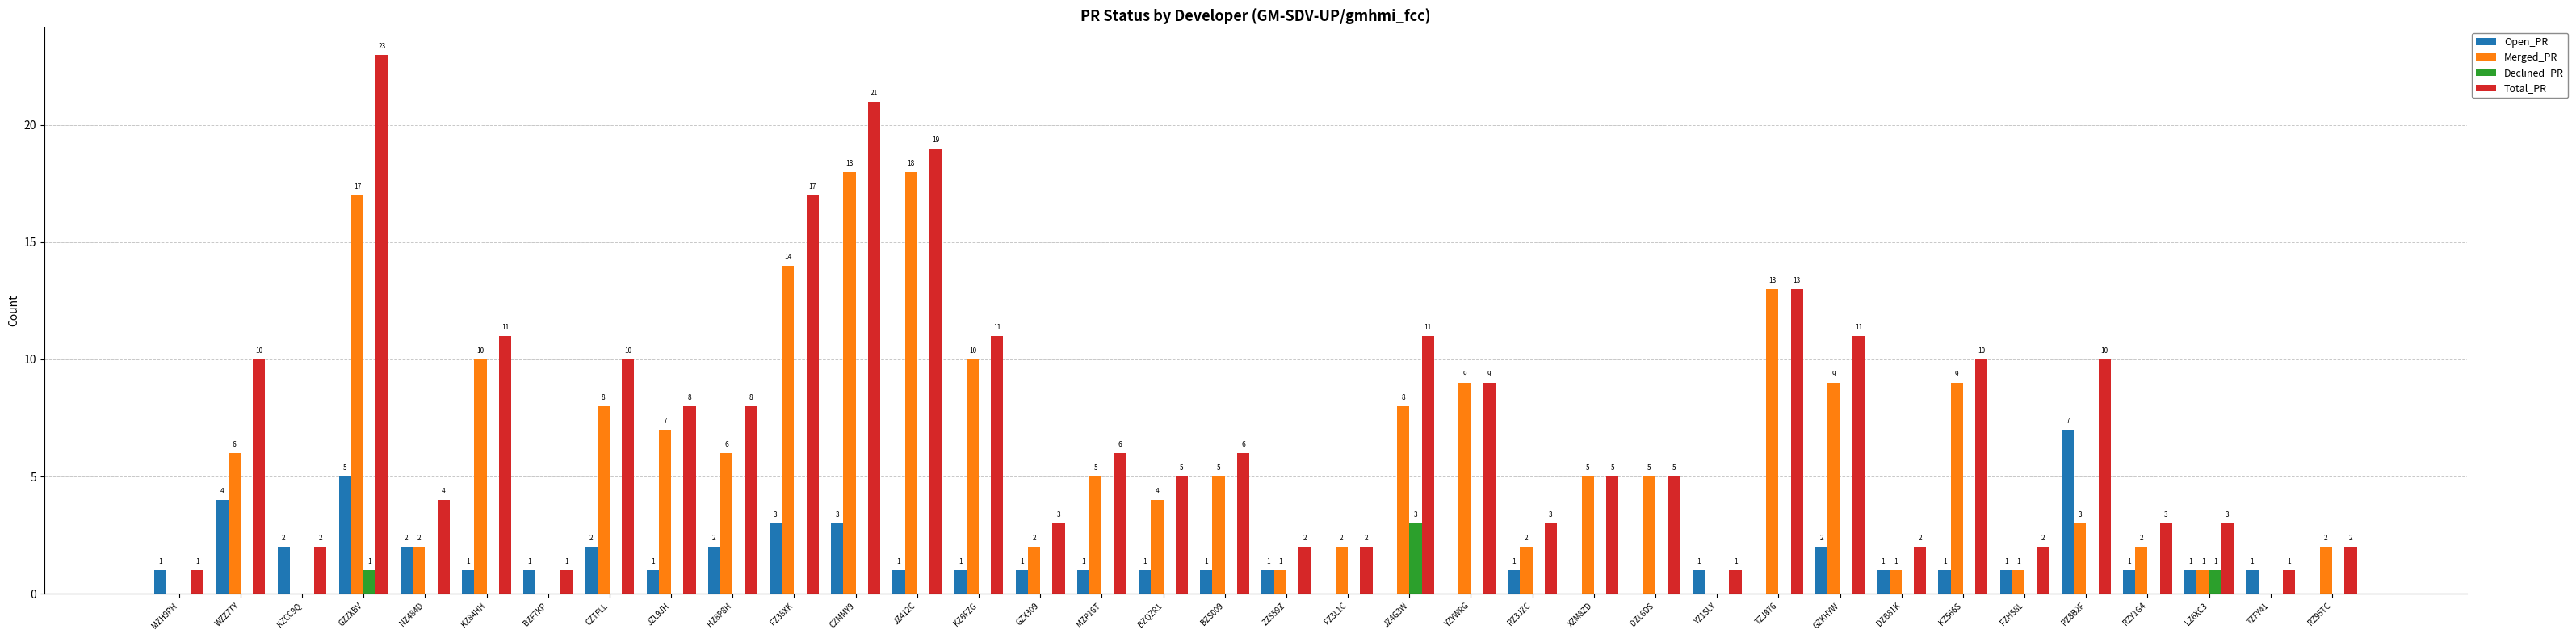

Is it true that Open_PR equals 0 at XZM8ZD?

True